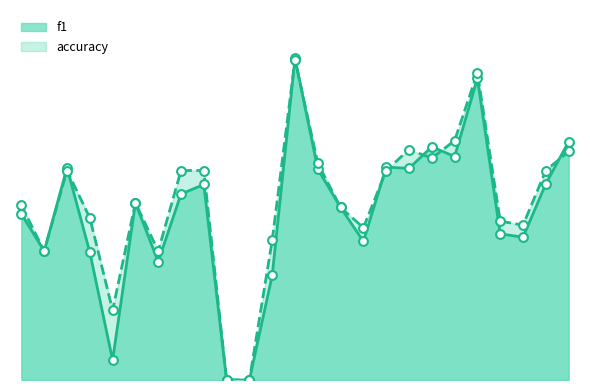

Which series contains the highest Y value?

f1